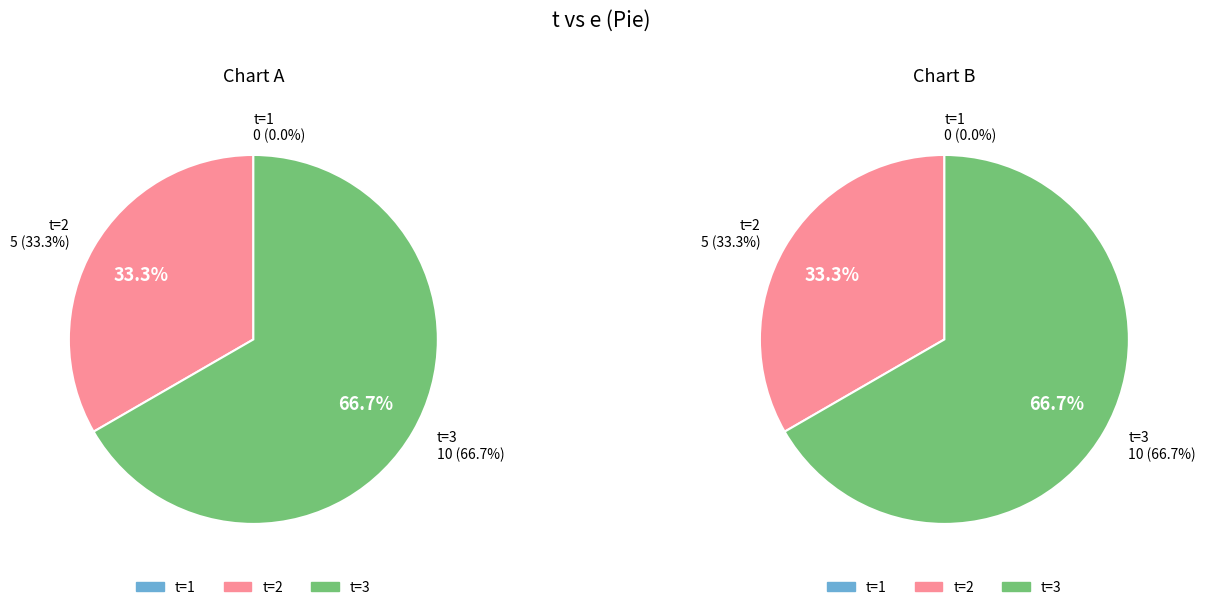

True or false: 1 accounts for 1% of the total.

False